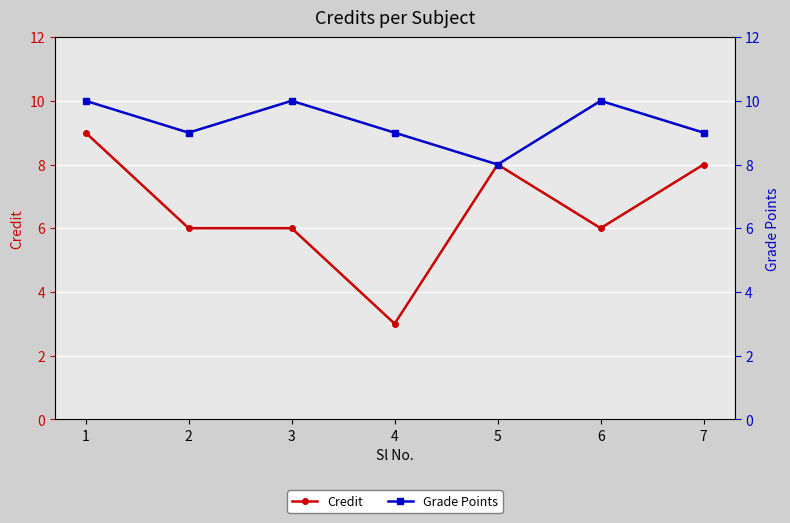

Count the Credit values in the range 6 to 8.

5